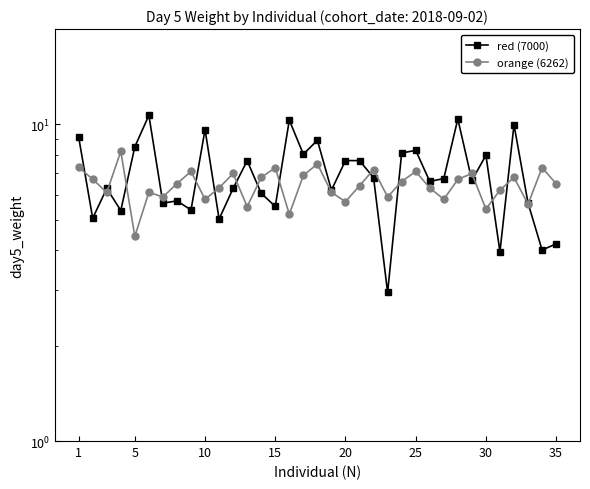

Reading left to right, what are all the values shown in this chart?

red (7000): 9.1	5.1	6.3	5.3	8.5	10.7	5.6	5.7	5.4	9.6	5.0	6.3	7.7	6.1	5.5	10.3	8.0	8.9	6.2	7.7	7.7	6.8	2.9	8.1	8.3	6.6	6.7	10.4	6.7	8.0	4.0	10.0	5.6	4.0	4.2
orange (6262): 7.3	6.7	6.1	8.2	4.4	6.1	5.9	6.5	7.1	5.8	6.3	7.0	5.5	6.8	7.3	5.2	6.9	7.5	6.1	5.7	6.4	7.2	5.9	6.6	7.1	6.3	5.8	6.7	7.0	5.4	6.2	6.8	5.6	7.3	6.5